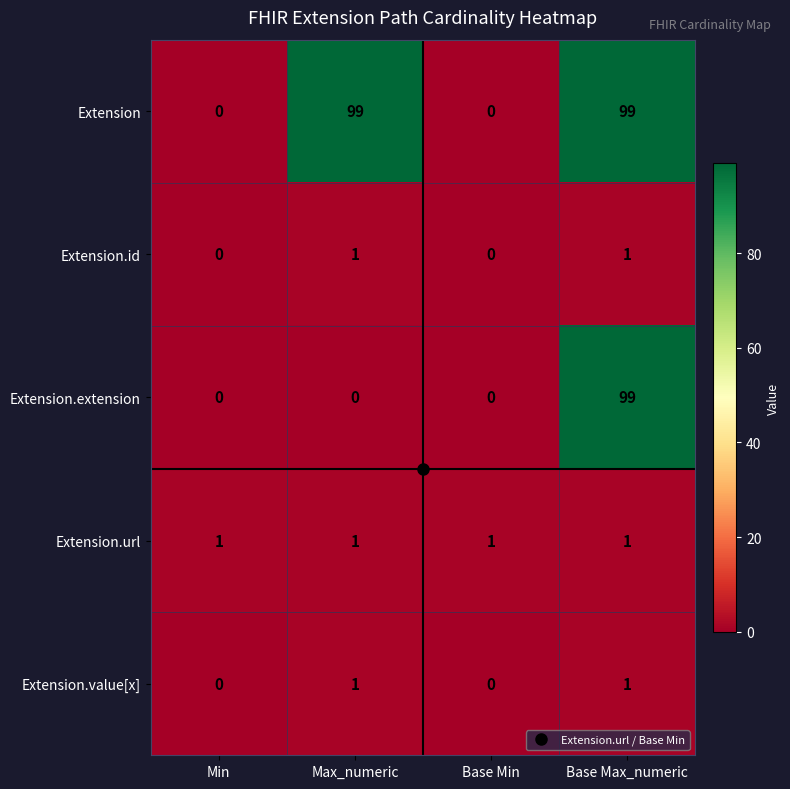

True or false: Extension.value[x] has a value of 1 at Max_numeric.

True